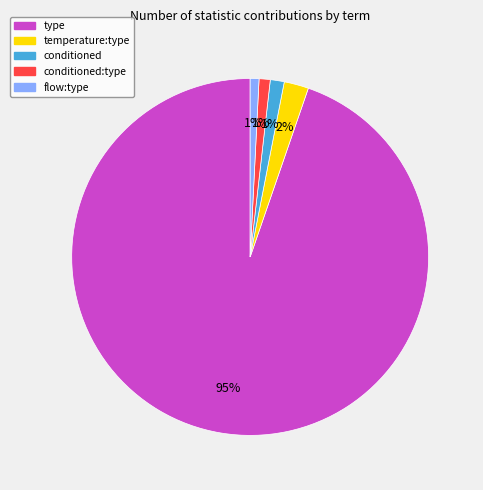

The temperature:type slice represents 2% of the pie. True or false?

True